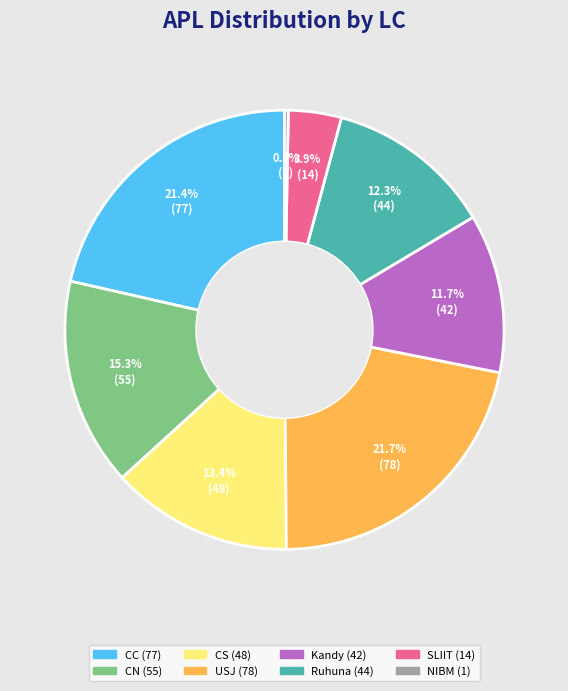

Is there a majority slice in this chart?

No